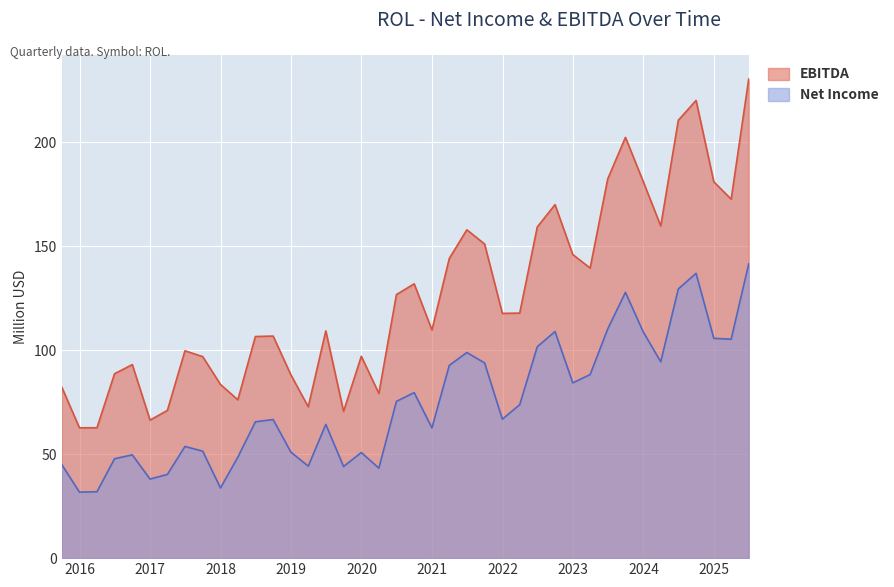

Which series has the widest spread of values?

EBITDA